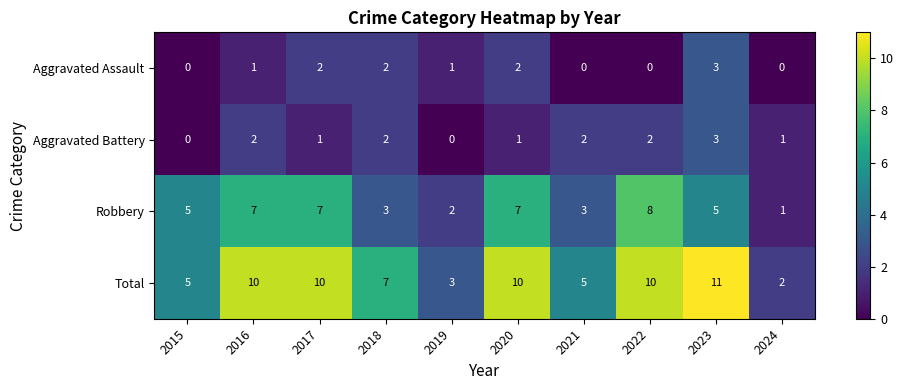

What is the spread (max minus min) of values at 2018?

5